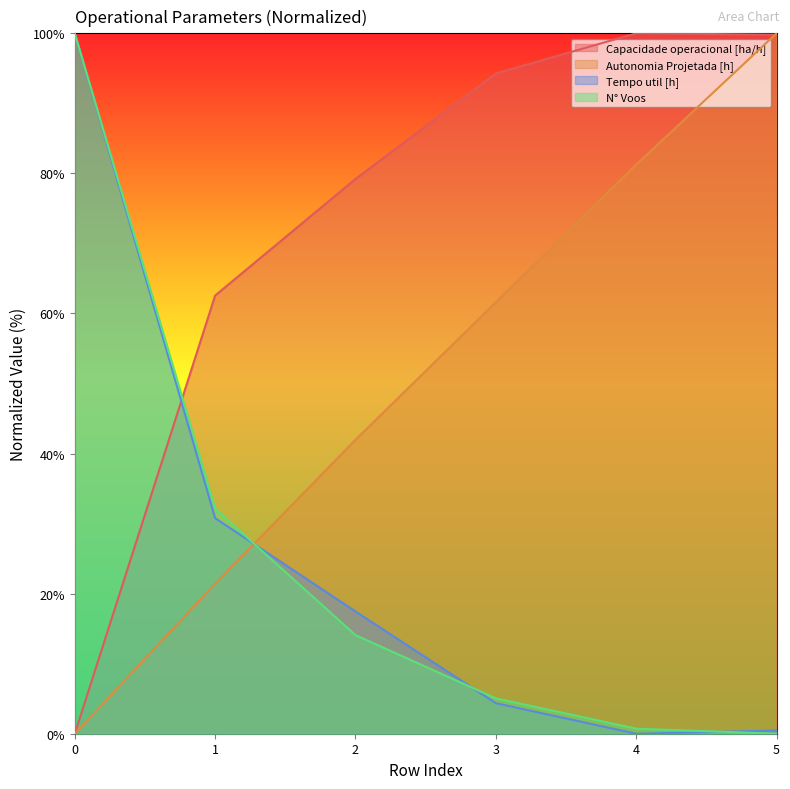

After their last crossing, which series has the higher values: N° Voos or Autonomia Projetada [h]?

Autonomia Projetada [h]